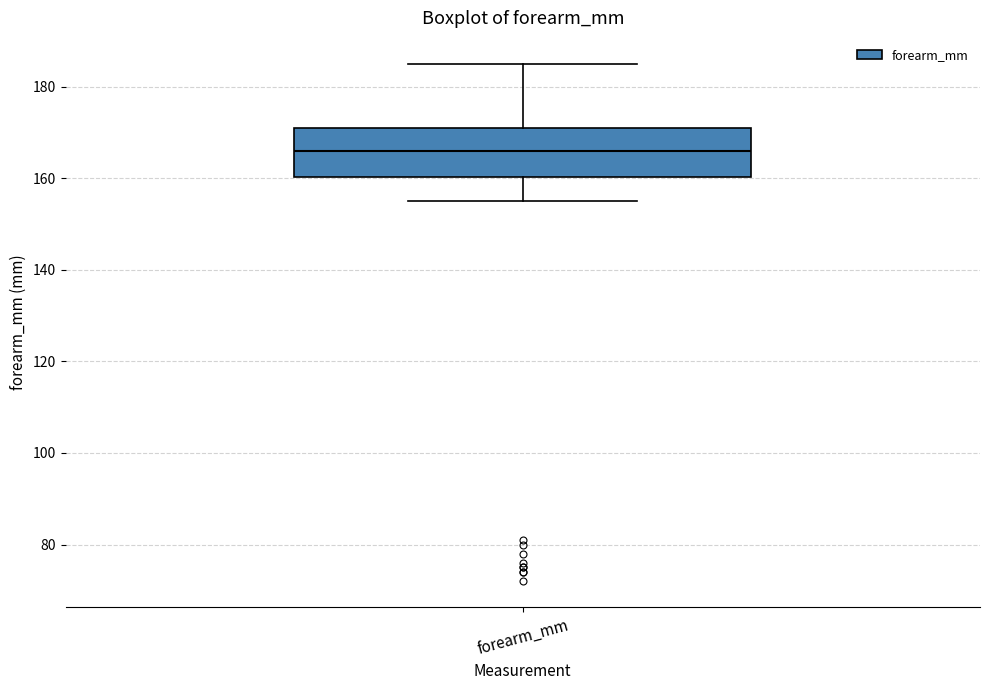

Read this box plot against the y-axis: the position of the median line, the range covered by the box, and the ends of both whiskers. The values are not printed on the chart, so give them approximately, as read against the axis.

median 166, box 160 to 172, whiskers 156 to 186